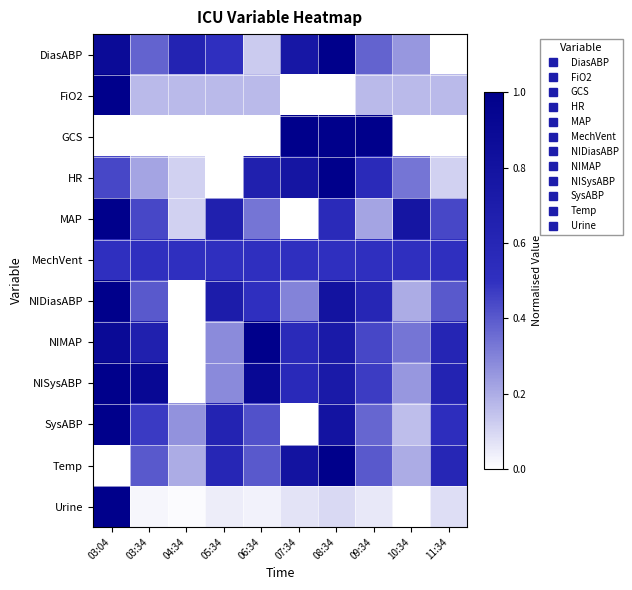

What is the maximum value shown in the chart?

1.0